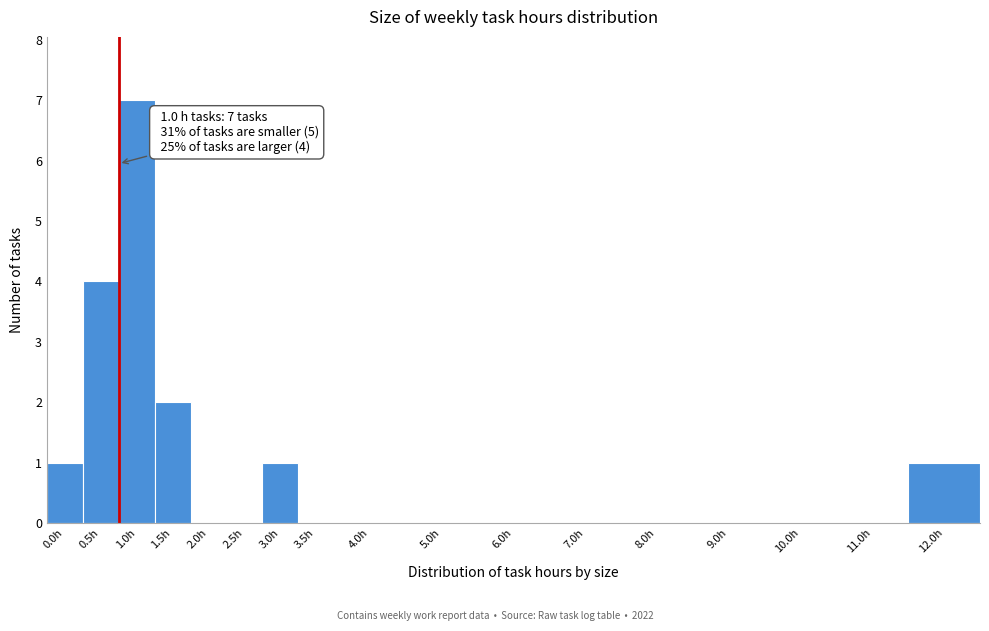

Reading left to right, transcribe all the data shown in this chart.

0.0h=1	0.5h=4	1.0h=7	1.5h=2	2.0h=0	2.5h=0	3.0h=1	3.5h=0	4.0h=0	5.0h=0	6.0h=0	7.0h=0	8.0h=0	9.0h=0	10.0h=0	11.0h=0	12.0h=1